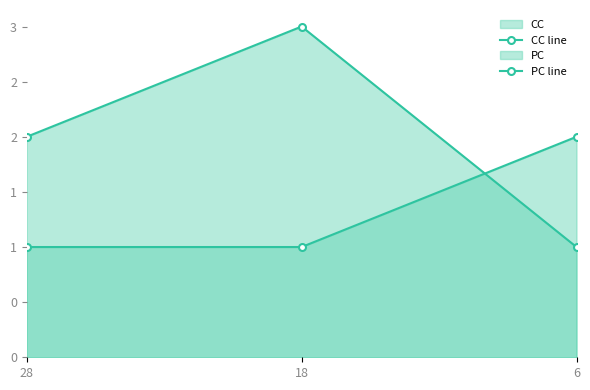

How many series are shown in this chart?

2